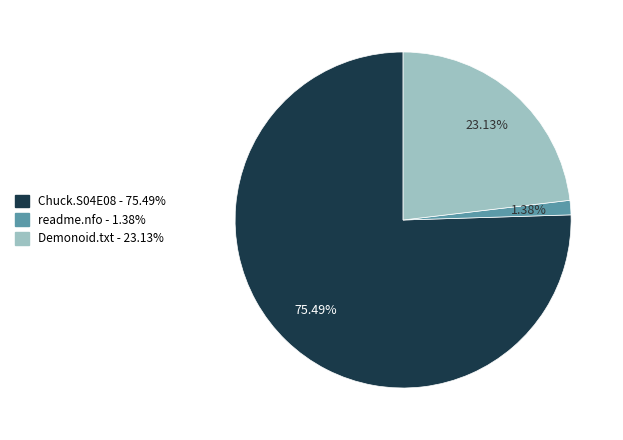

To the nearest percent, what is the average slice percentage?

33%